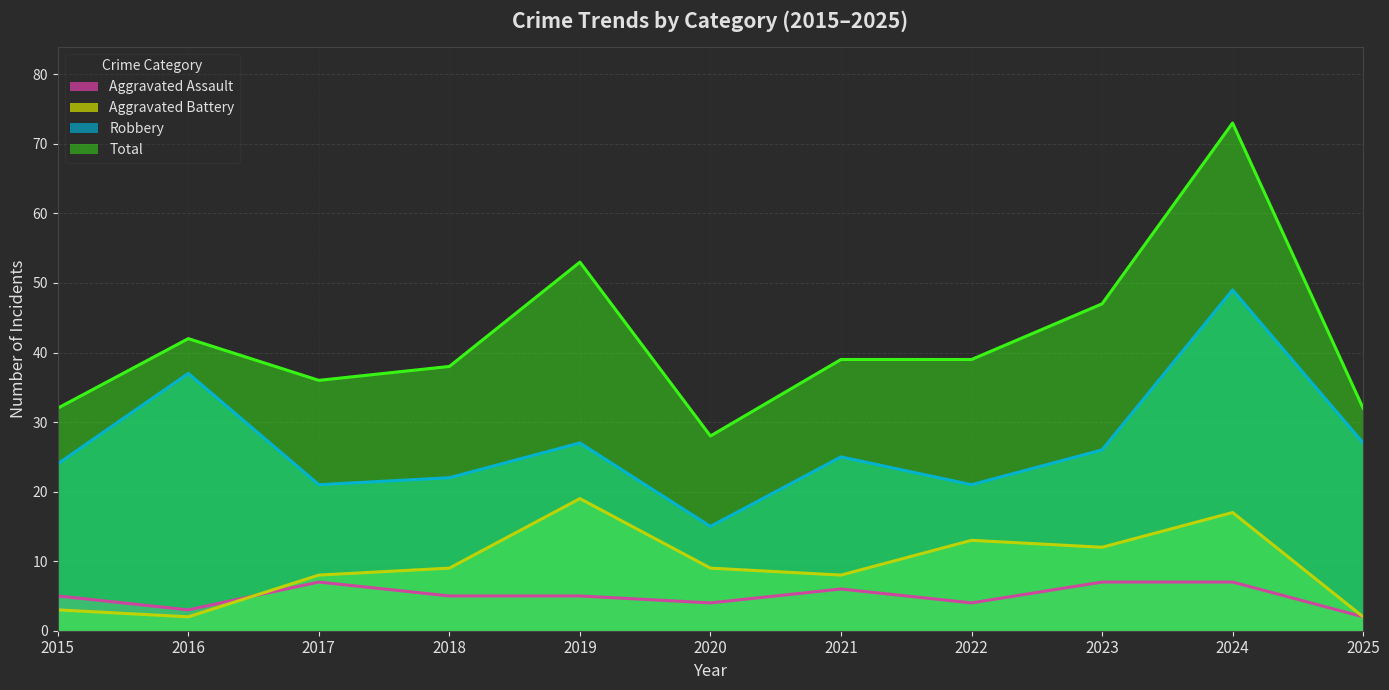

Reading right to left, extract all data points from this chart.

Aggravated Assault: 2025=2	2024=7	2023=7	2022=4	2021=6	2020=4	2019=5	2018=5	2017=7	2016=3	2015=5
Aggravated Battery: 2025=2	2024=17	2023=12	2022=13	2021=8	2020=9	2019=19	2018=9	2017=8	2016=2	2015=3
Robbery: 2025=27	2024=49	2023=26	2022=21	2021=25	2020=15	2019=27	2018=22	2017=21	2016=37	2015=24
Total: 2025=32	2024=73	2023=47	2022=39	2021=39	2020=28	2019=53	2018=38	2017=36	2016=42	2015=32